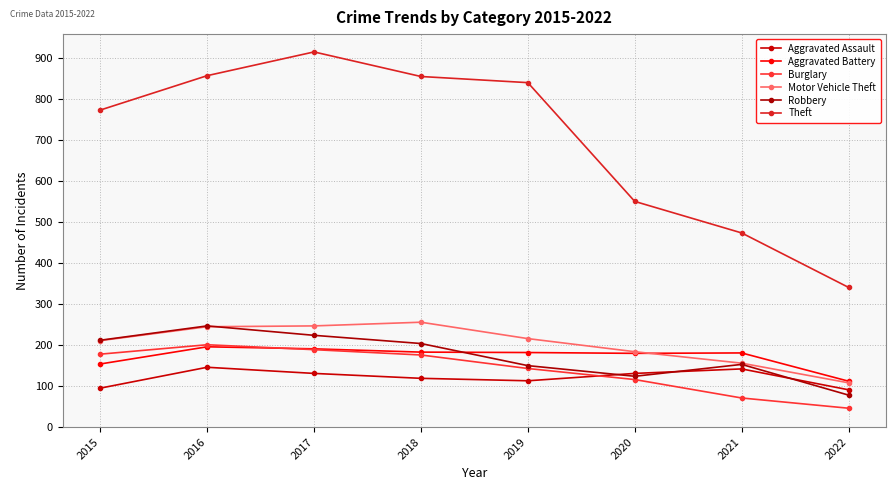

The value of Aggravated Assault at 2018 is 59. True or false?

False